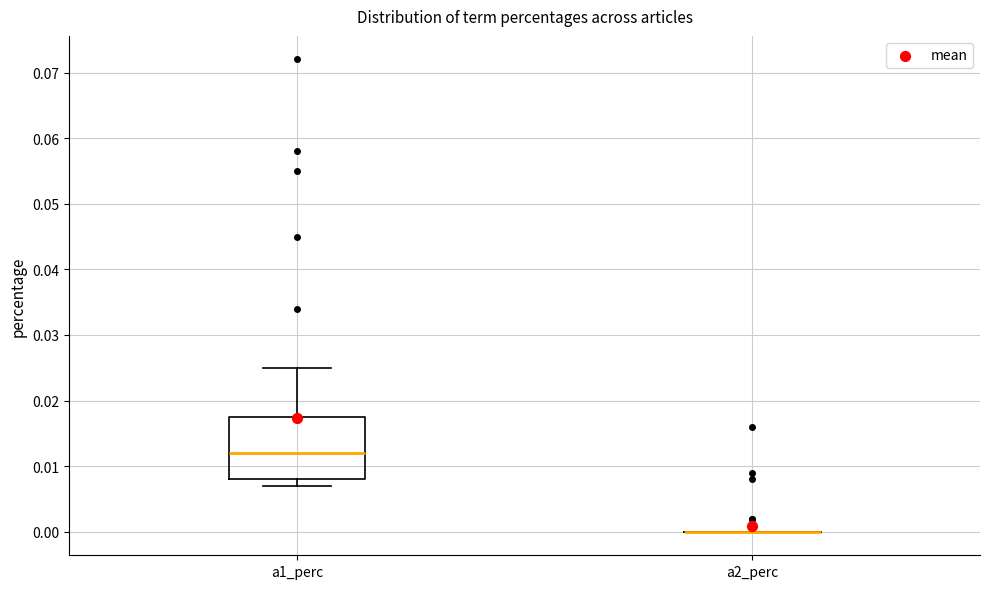

Which box is the tallest, from its lower edge to its upper edge?

a1_perc